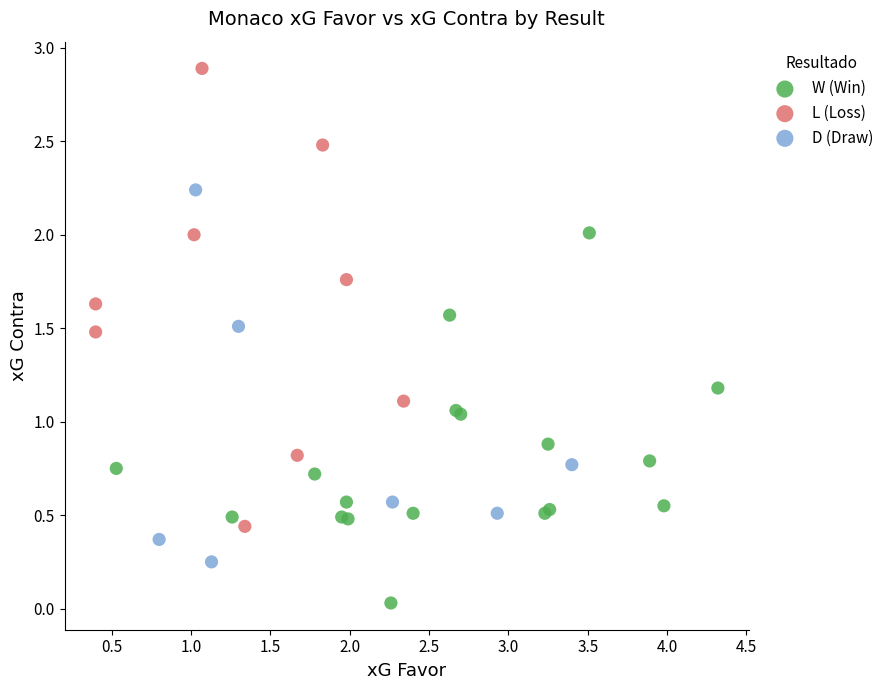

What are all the series names shown in the legend?

W (Win), L (Loss), D (Draw)